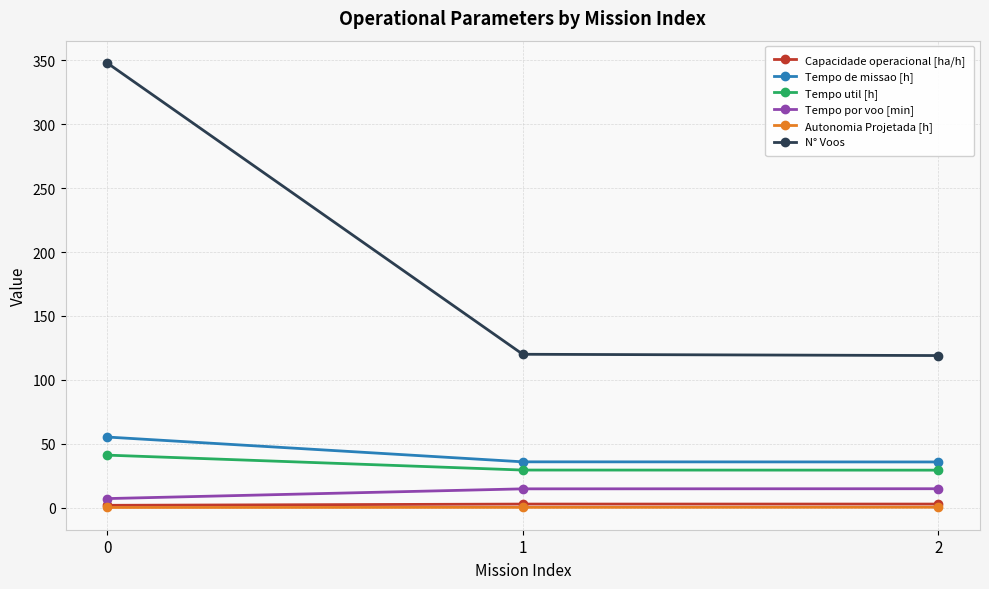

Which series has the largest total across all categories?

N° Voos